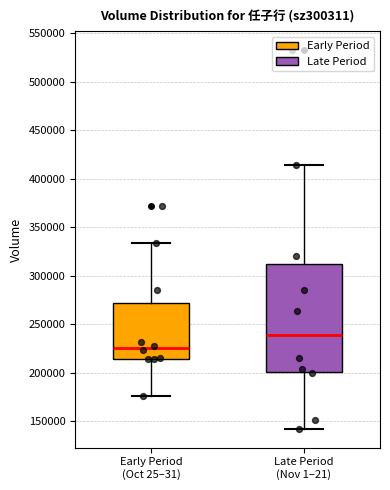

Reading left to right, transcribe this box plot: for each box, give where its median line is, the range the box spans, and where its two whiskers end, as read against the y-axis. The values are not printed on the chart, so give them approximately, as read against the axis.

Early Period (Oct 25–31): median 225000, box 215000 to 270000, whiskers 175000 to 335000
Late Period (Nov 1–21): median 240000, box 200000 to 310000, whiskers 140000 to 415000